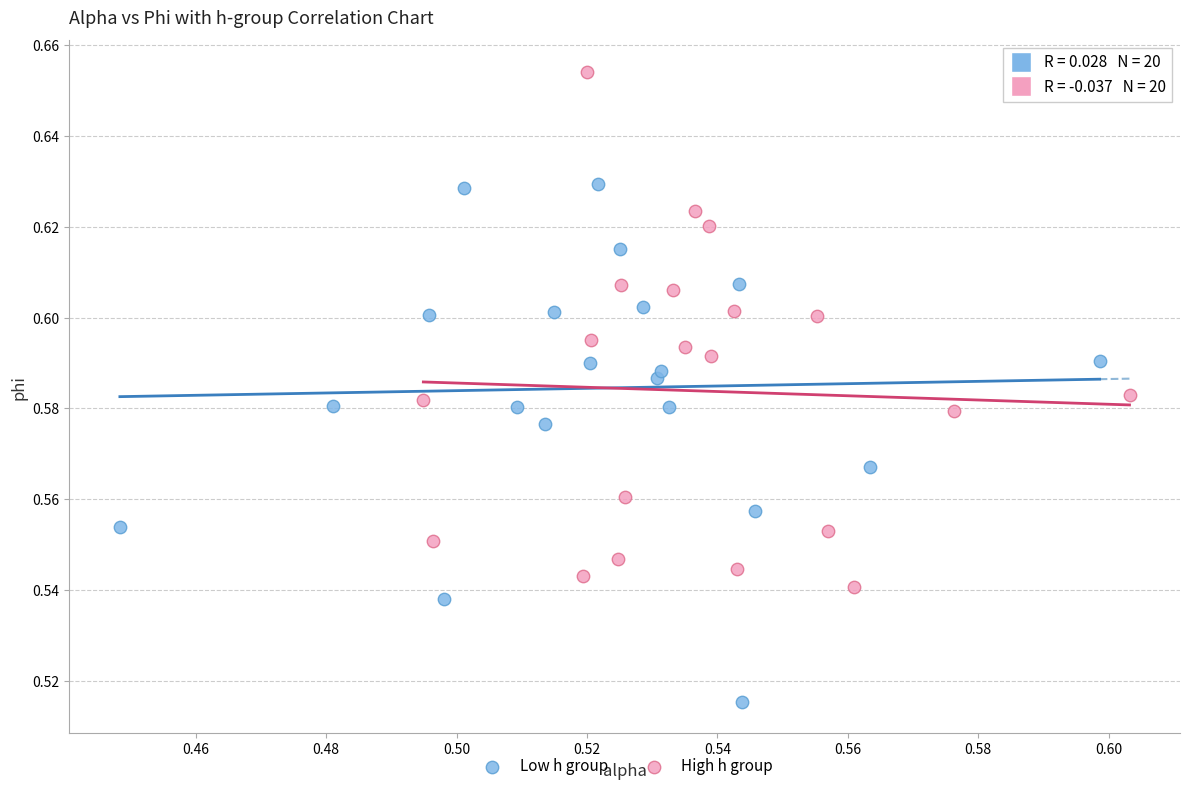

Which series reaches the maximum Y coordinate?

High h group